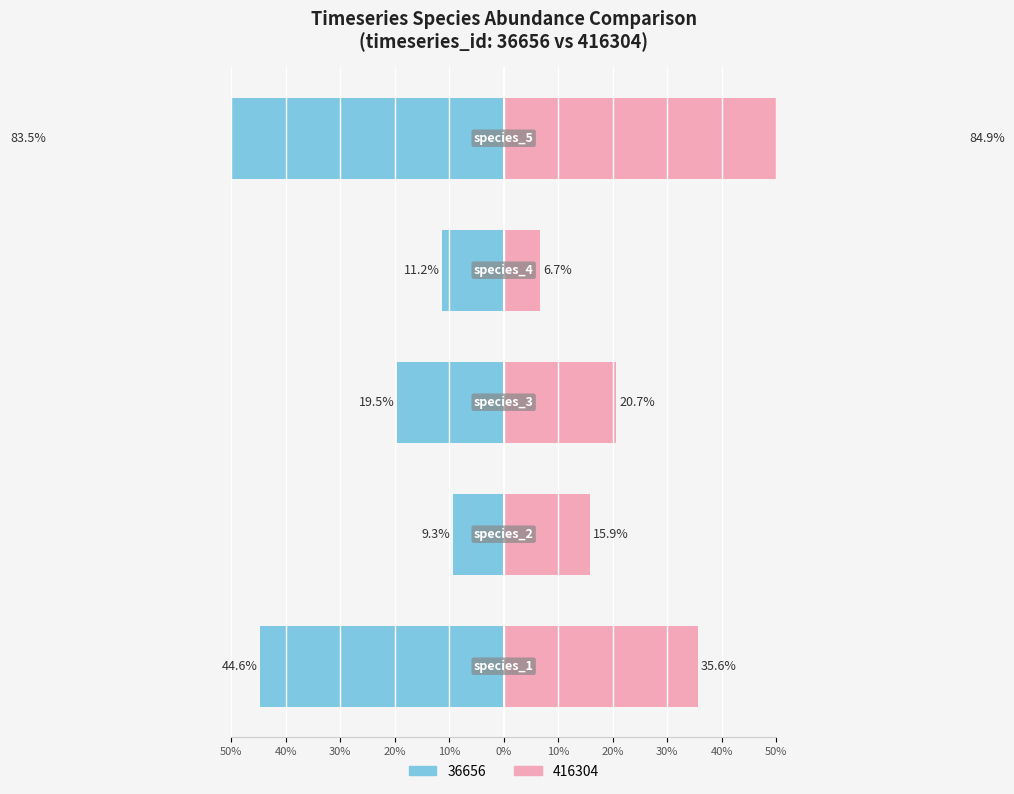

Between species_3 and species_4, which series saw the biggest shift?

416304